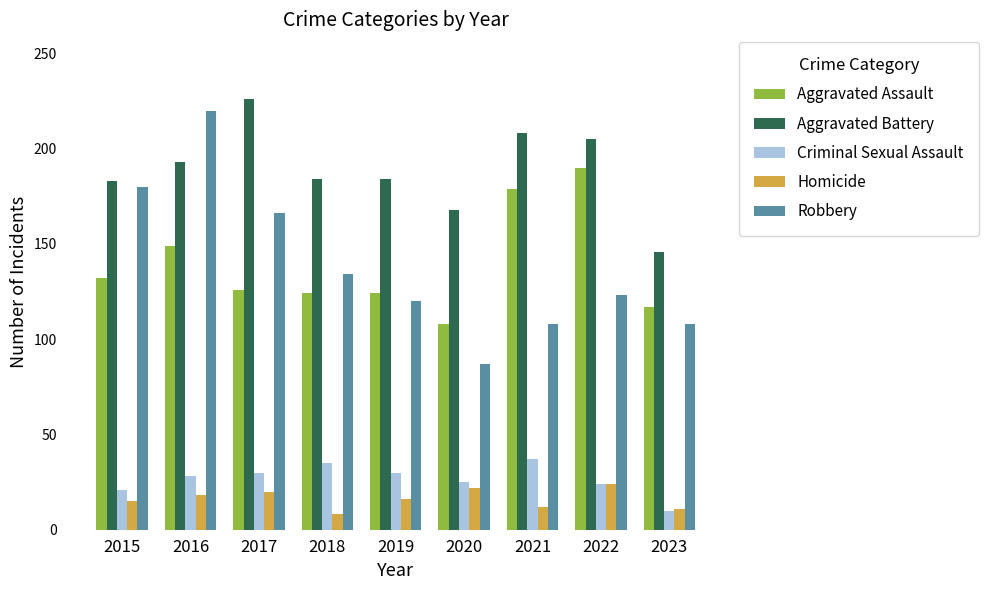

The Robbery series shows 87 at 2020. True or false?

True